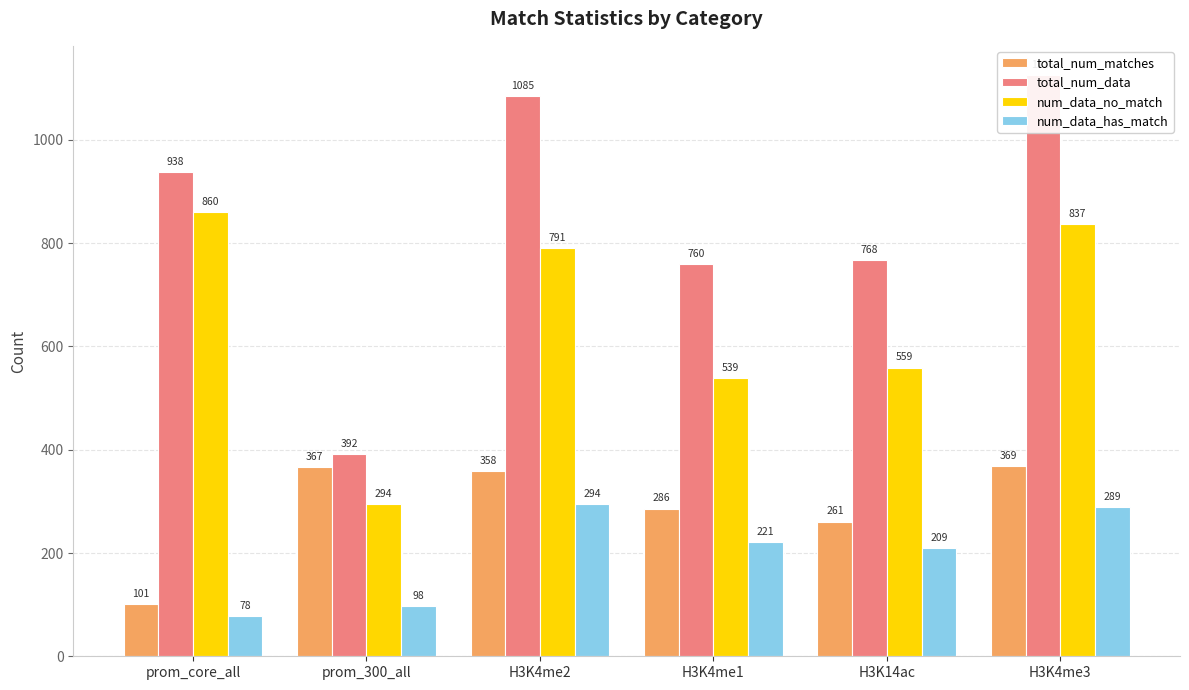

What is the difference between the highest and lowest values at H3K4me2?

791